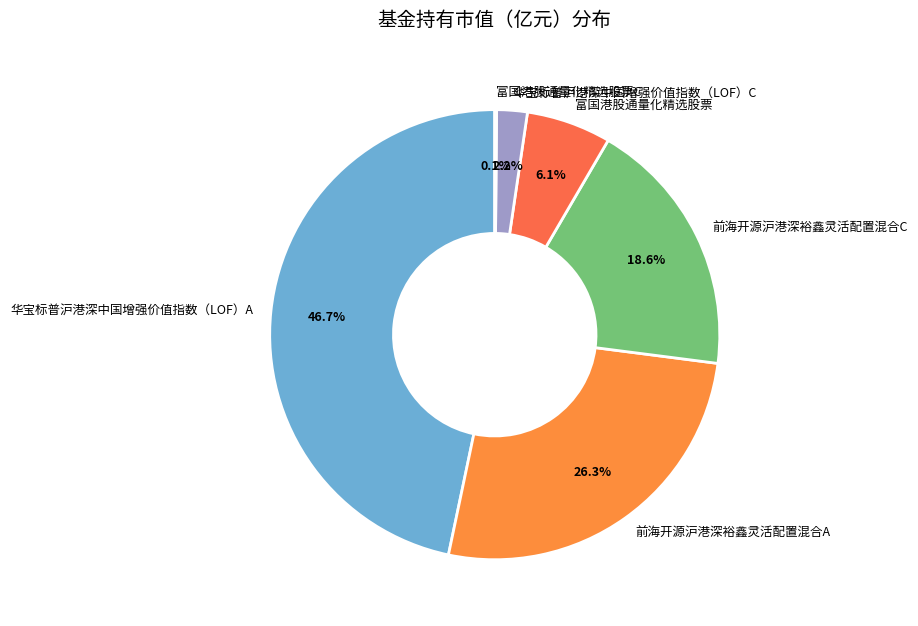

Which has a higher value, 前海开源沪港深裕鑫灵活配置混合C or 富国港股通量化精选股票?

前海开源沪港深裕鑫灵活配置混合C